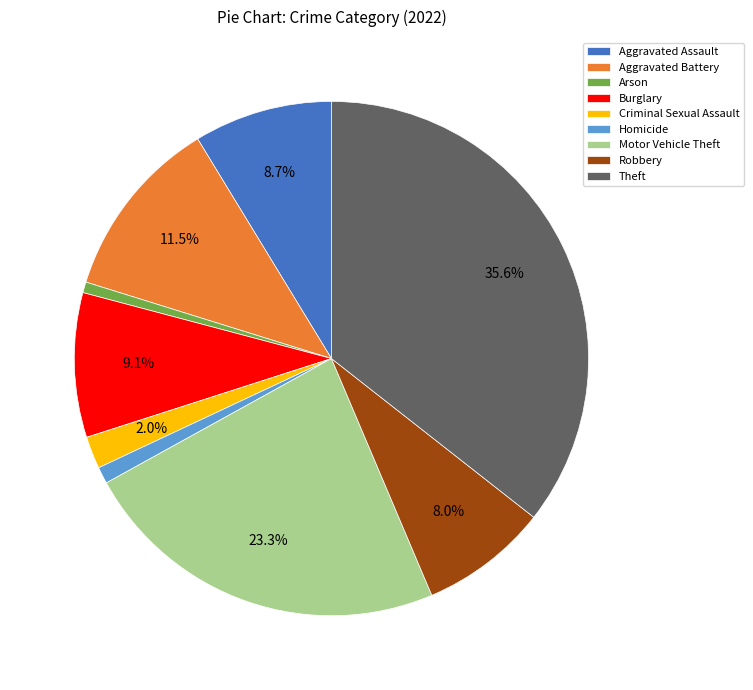

How many slices are in this pie chart?

9